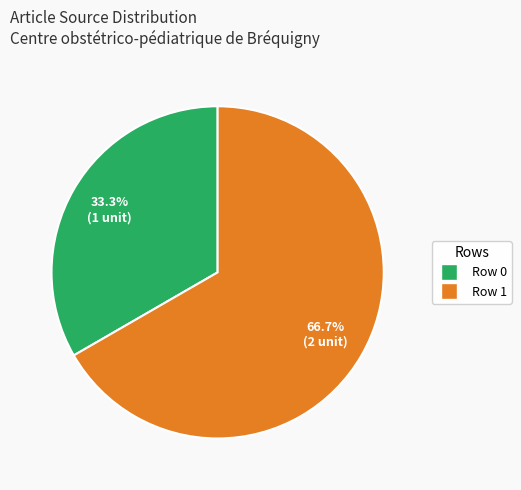

Rank the categories by value from highest to lowest.

Row 1, Row 0